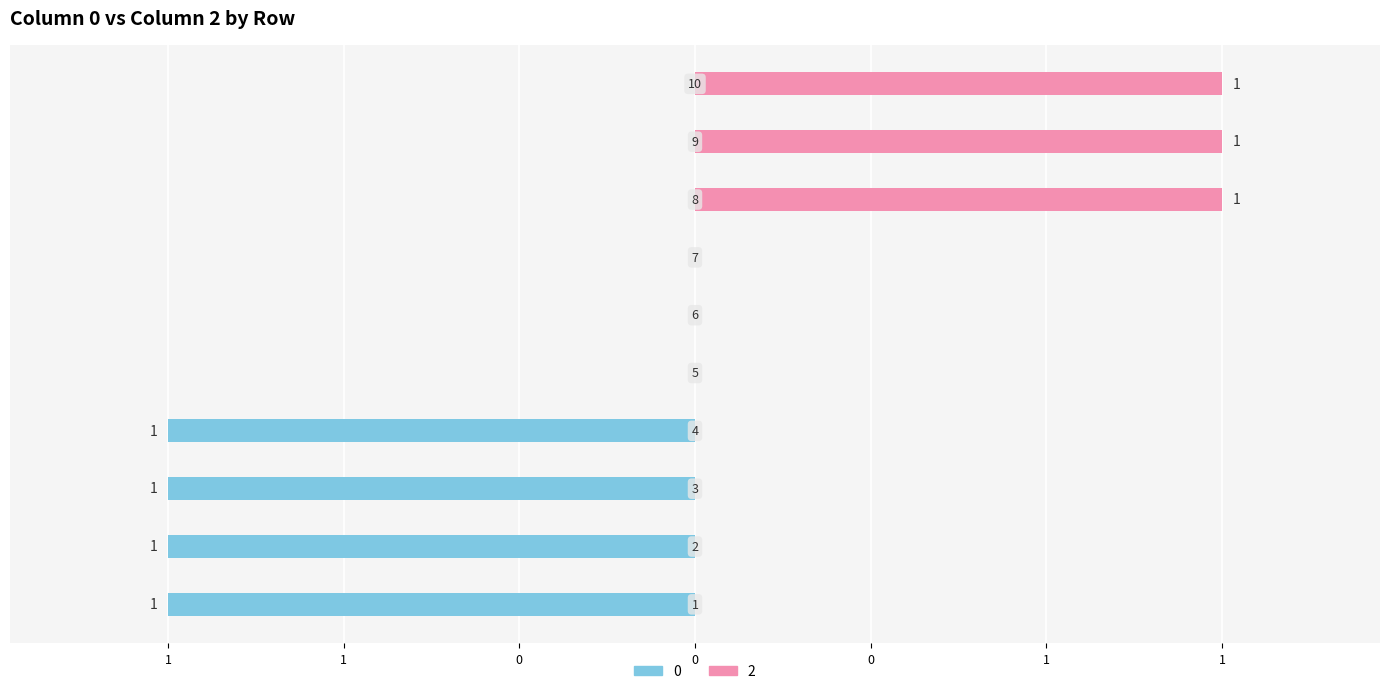

The 0 series shows -2 at 1. True or false?

False